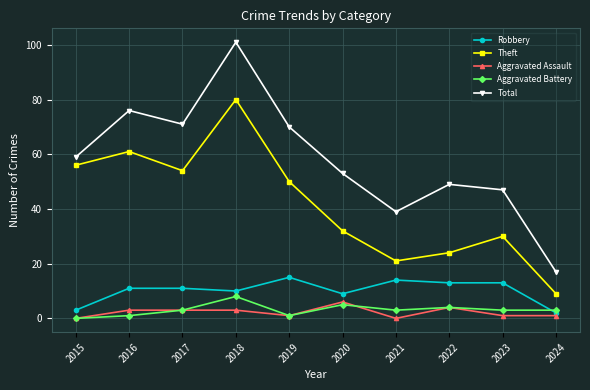

Reading left to right, transcribe all the data shown in this chart.

Robbery: 3	11	11	10	15	9	14	13	13	2
Theft: 56	61	54	80	50	32	21	24	30	9
Aggravated Assault: 0	3	3	3	1	6	0	4	1	1
Aggravated Battery: 0	1	3	8	1	5	3	4	3	3
Total: 59	76	71	101	70	53	39	49	47	17